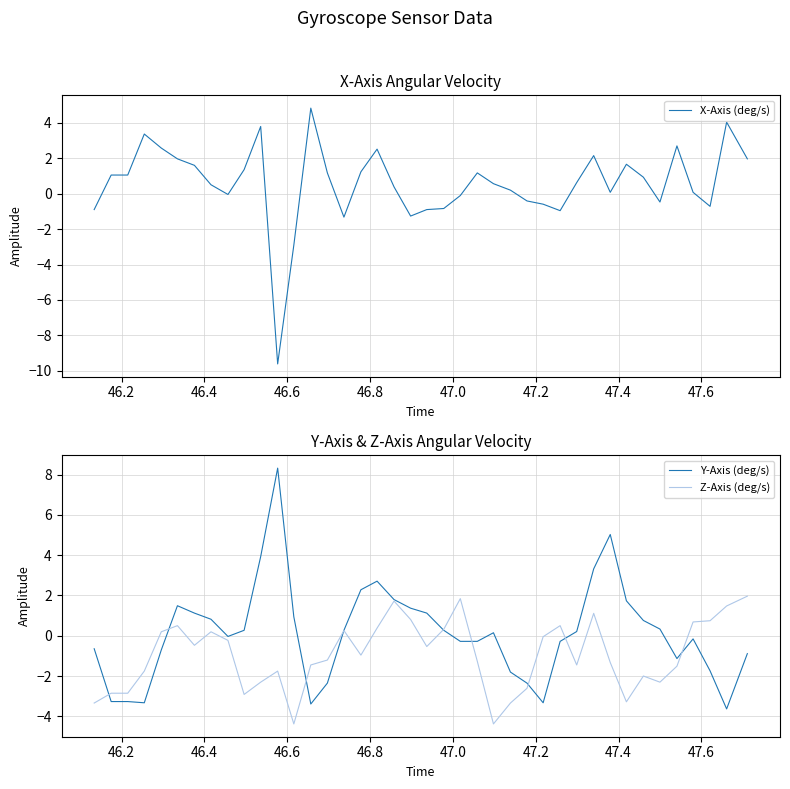

How many distinct data groups are displayed?

3